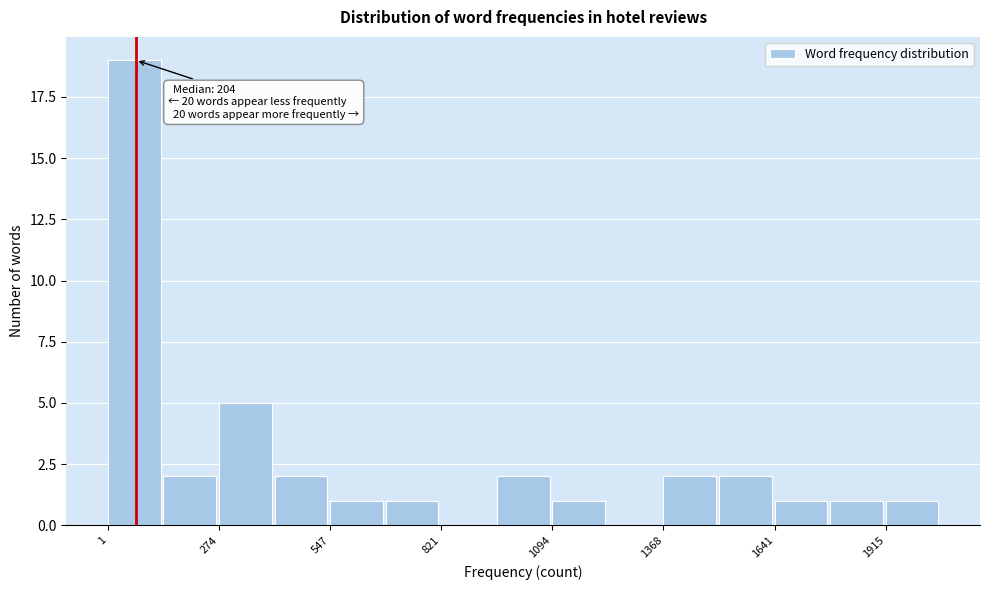

Around what value on the x-axis is the tallest bar? Give the approximate position of its centre, as read against the axis.

50